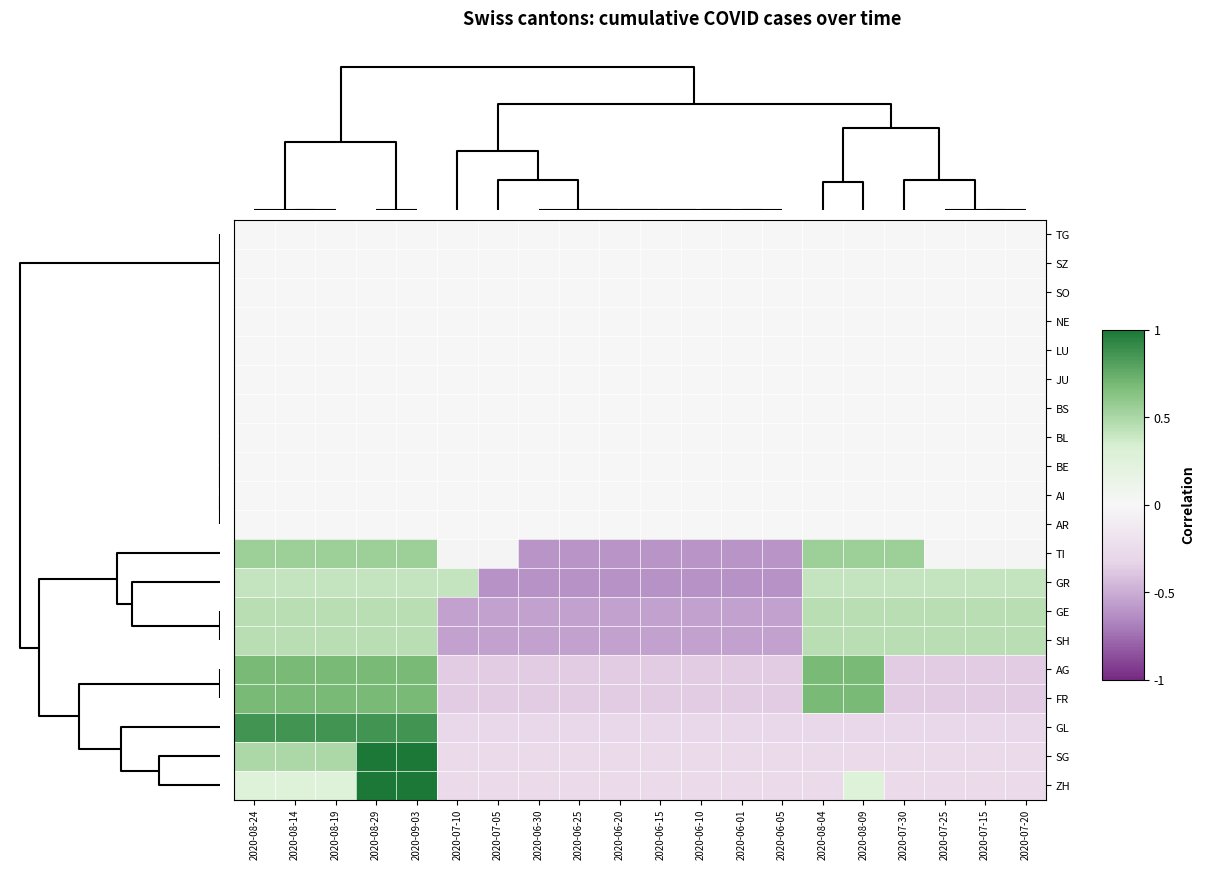

Between 2020-08-19 and 2020-06-20, which is larger?

2020-08-19